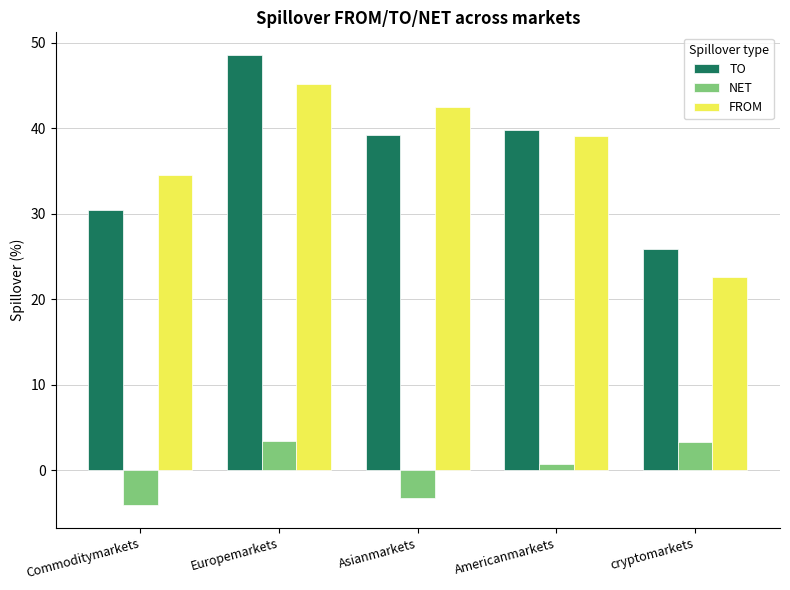

What is the greatest value displayed?

48.6